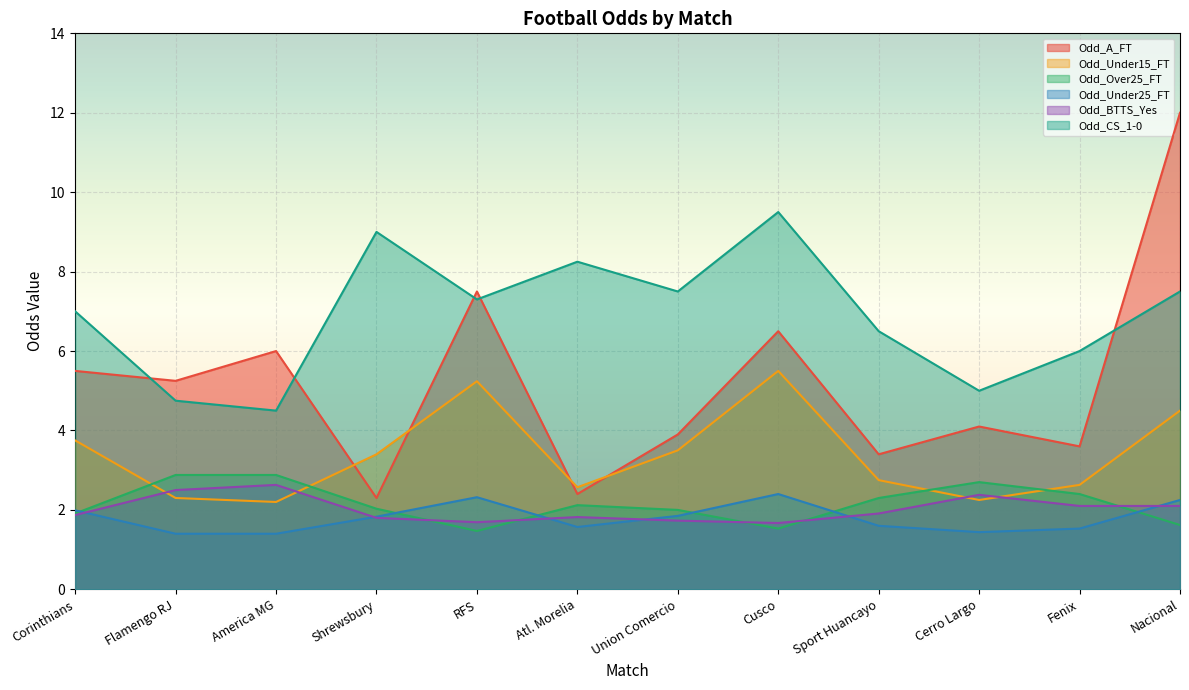

Reading left to right, transcribe all the data shown in this chart.

Odd_A_FT: Corinthians=5.5	Flamengo RJ=5.2	America MG=6.0	Shrewsbury=2.3	RFS=7.5	Atl. Morelia=2.4	Union Comercio=3.9	Cusco=6.5	Sport Huancayo=3.4	Cerro Largo=4.1	Fenix=3.6	Nacional=12.0
Odd_Under15_FT: Corinthians=3.8	Flamengo RJ=2.3	America MG=2.2	Shrewsbury=3.4	RFS=5.2	Atl. Morelia=2.6	Union Comercio=3.5	Cusco=5.5	Sport Huancayo=2.8	Cerro Largo=2.2	Fenix=2.6	Nacional=4.5
Odd_Over25_FT: Corinthians=1.9	Flamengo RJ=2.9	America MG=2.9	Shrewsbury=2.0	RFS=1.5	Atl. Morelia=2.1	Union Comercio=2.0	Cusco=1.5	Sport Huancayo=2.3	Cerro Largo=2.7	Fenix=2.4	Nacional=1.6
Odd_Under25_FT: Corinthians=2.0	Flamengo RJ=1.4	America MG=1.4	Shrewsbury=1.8	RFS=2.3	Atl. Morelia=1.6	Union Comercio=1.9	Cusco=2.4	Sport Huancayo=1.6	Cerro Largo=1.4	Fenix=1.5	Nacional=2.2
Odd_BTTS_Yes: Corinthians=1.9	Flamengo RJ=2.5	America MG=2.6	Shrewsbury=1.8	RFS=1.7	Atl. Morelia=1.8	Union Comercio=1.7	Cusco=1.7	Sport Huancayo=1.9	Cerro Largo=2.4	Fenix=2.1	Nacional=2.1
Odd_CS_1-0: Corinthians=7.0	Flamengo RJ=4.8	America MG=4.5	Shrewsbury=9.0	RFS=7.3	Atl. Morelia=8.2	Union Comercio=7.5	Cusco=9.5	Sport Huancayo=6.5	Cerro Largo=5.0	Fenix=6.0	Nacional=7.5